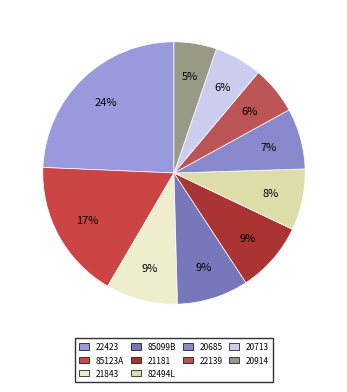

Approximately how many times larger is the value at 21843 compared to 85123A?

0.5